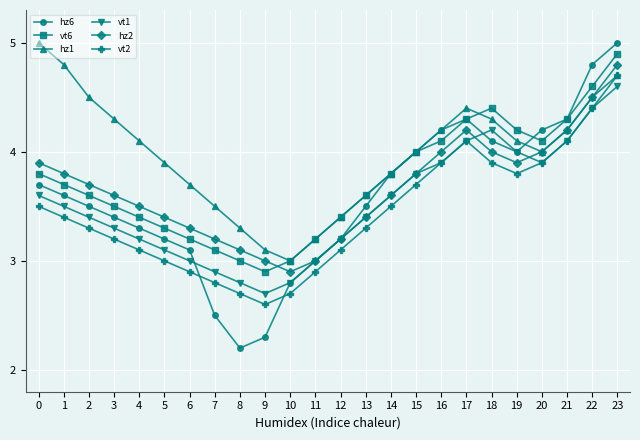

Which series changed the most between 2 and 16?

hz6